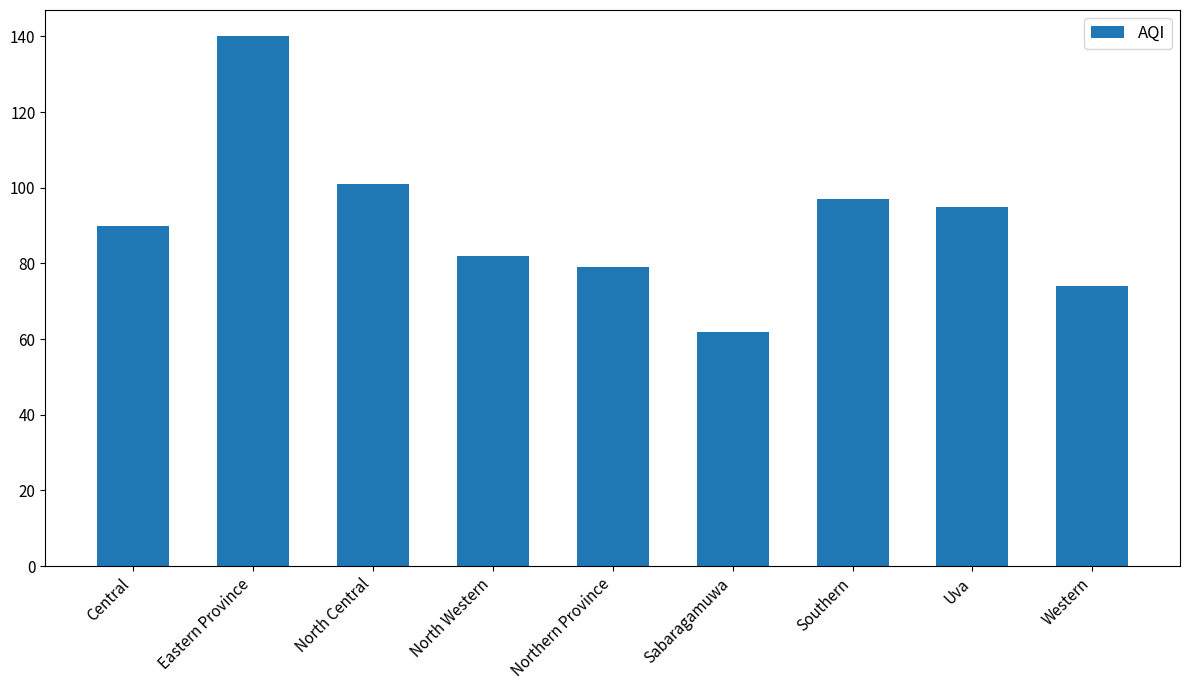

What is the change in value from Southern to Western?

-23